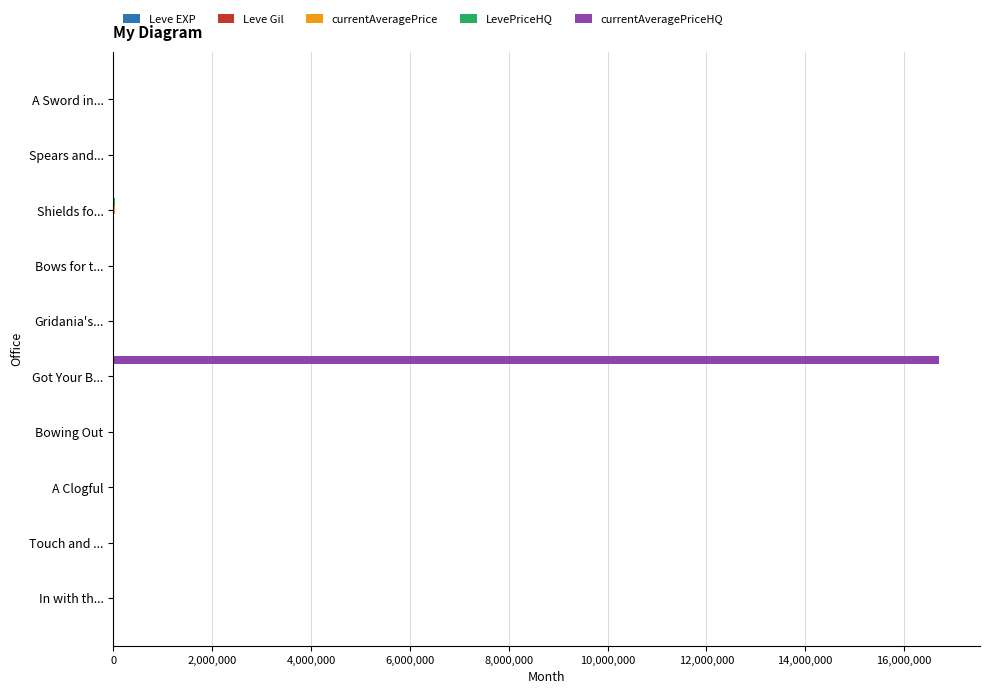

Which category has the highest value across all series?

Got Your B...